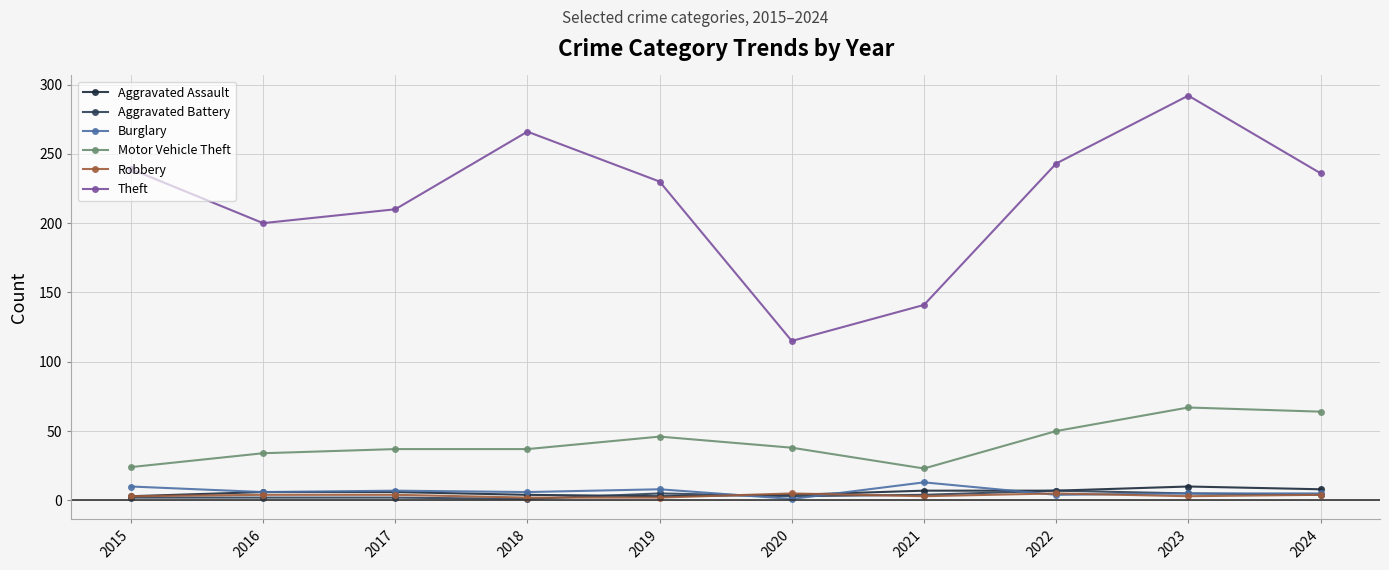

What is the average value of the Aggravated Assault series?

6